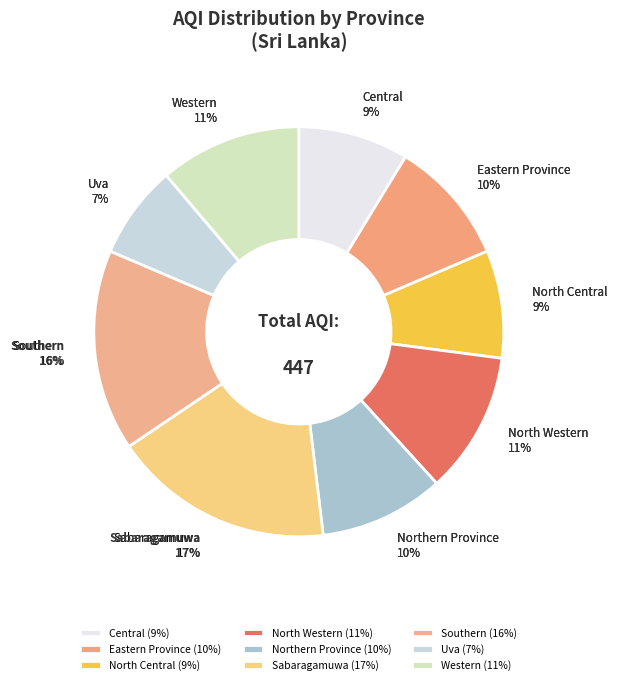

How many segments does this pie chart have?

9